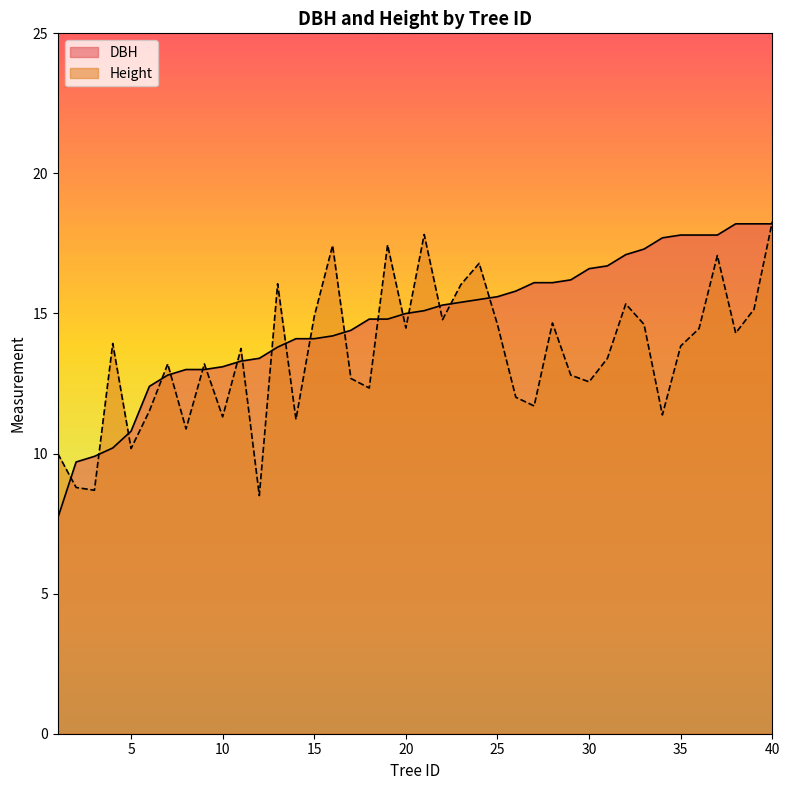

Rank the series at 37 from highest to lowest value.

DBH, Height